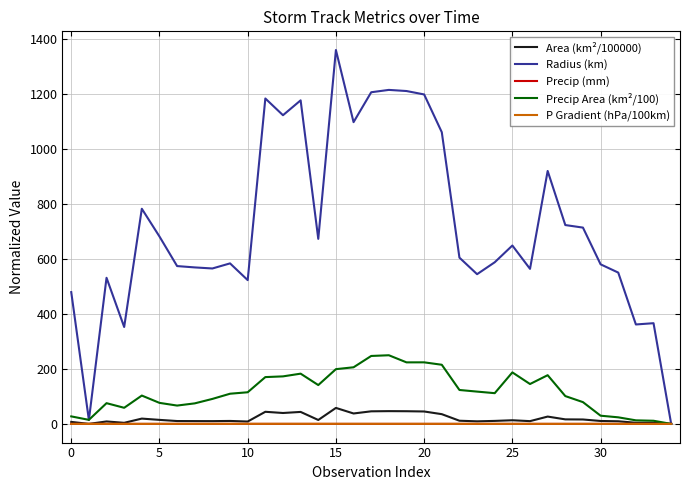

Which series has the largest total across all categories?

Radius (km)